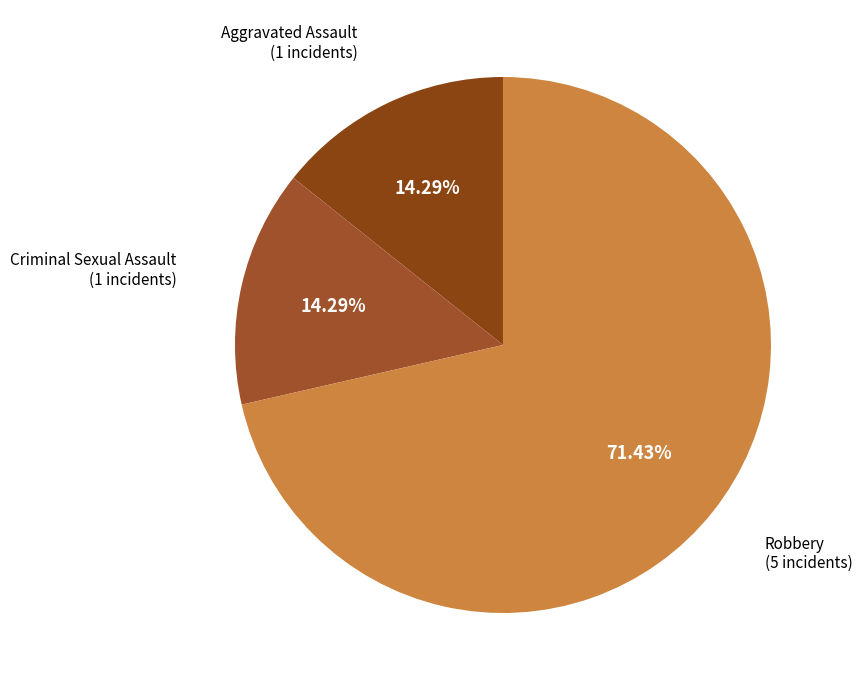

To the nearest percent, what is the difference between the largest and smallest slice percentages?

57%